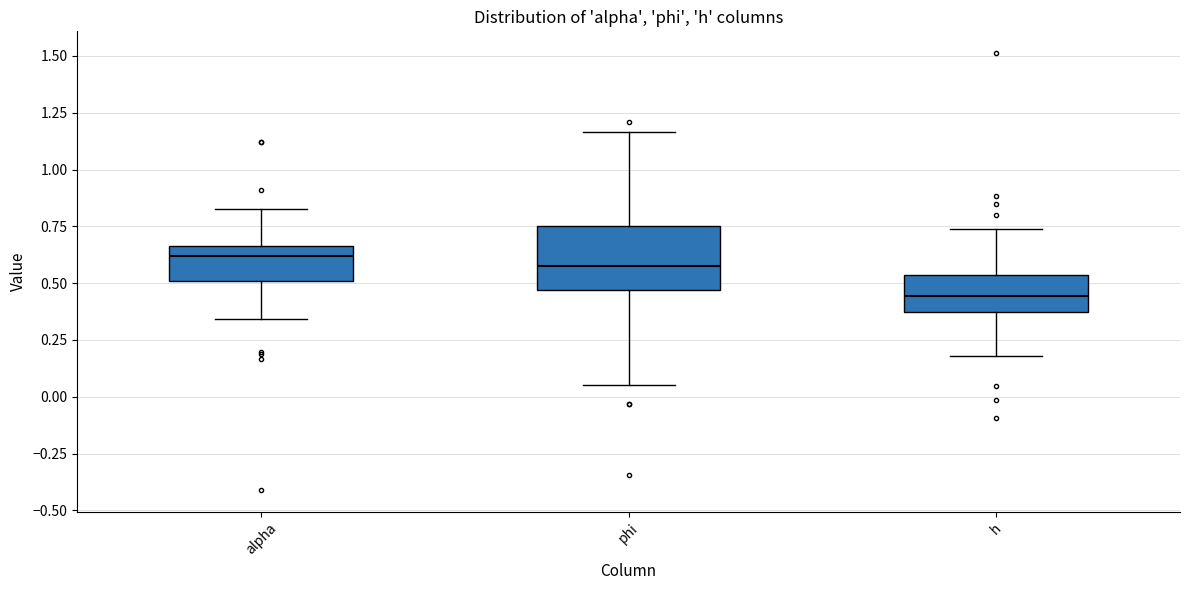

Which box is the tallest, from its lower edge to its upper edge?

phi